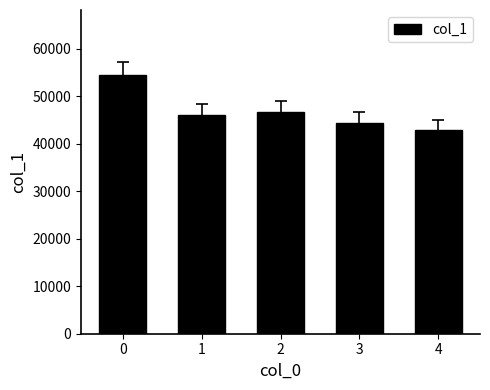

Are the bars grouped side by side (vs. stacked)?

No